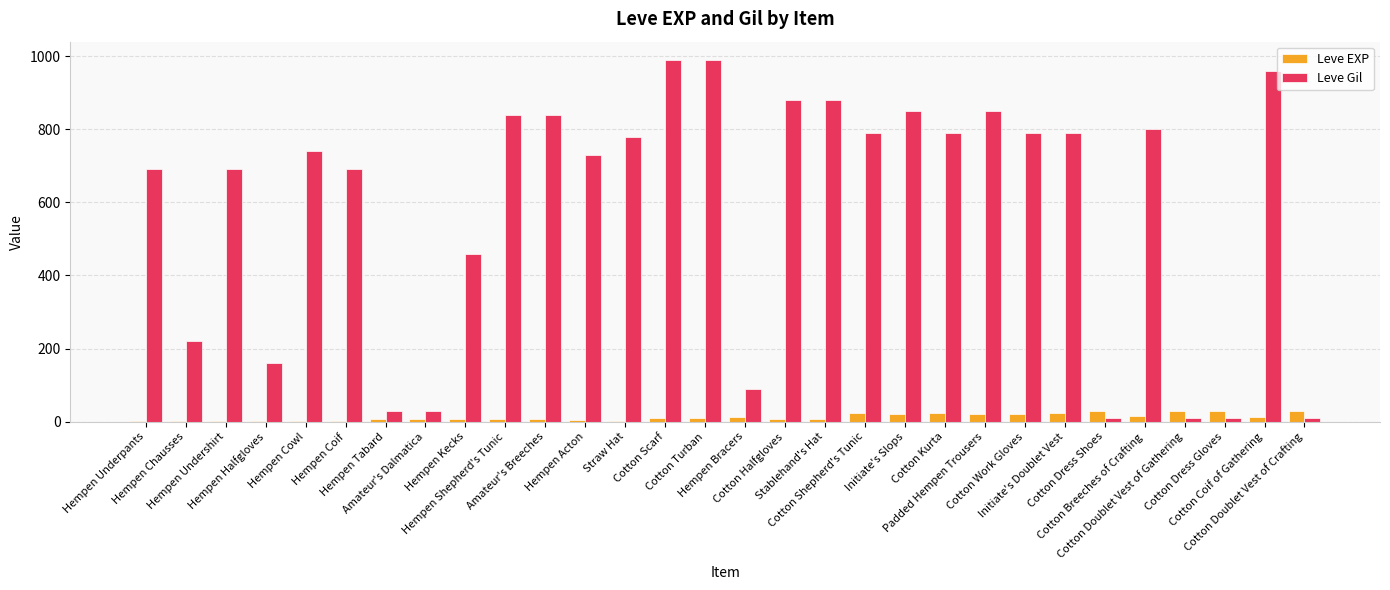

What is the sum of all Leve Gil values?

17390